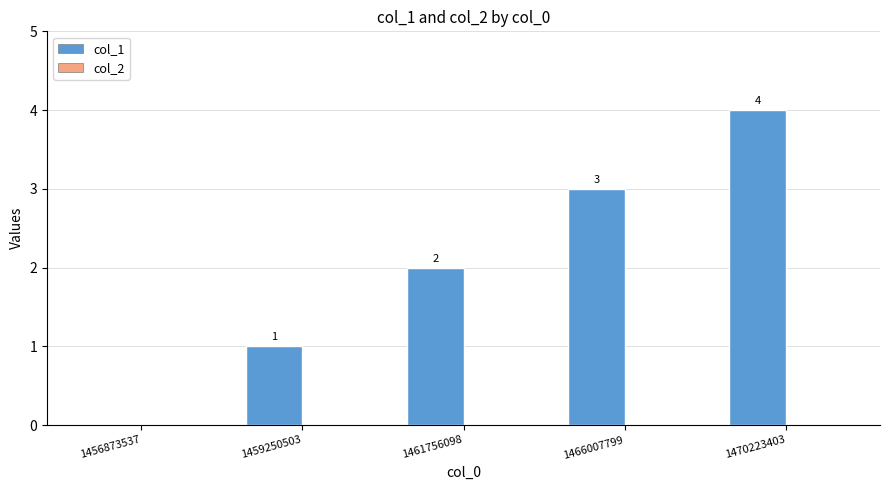

True or false: the data shows 2 at 1461756098.

True